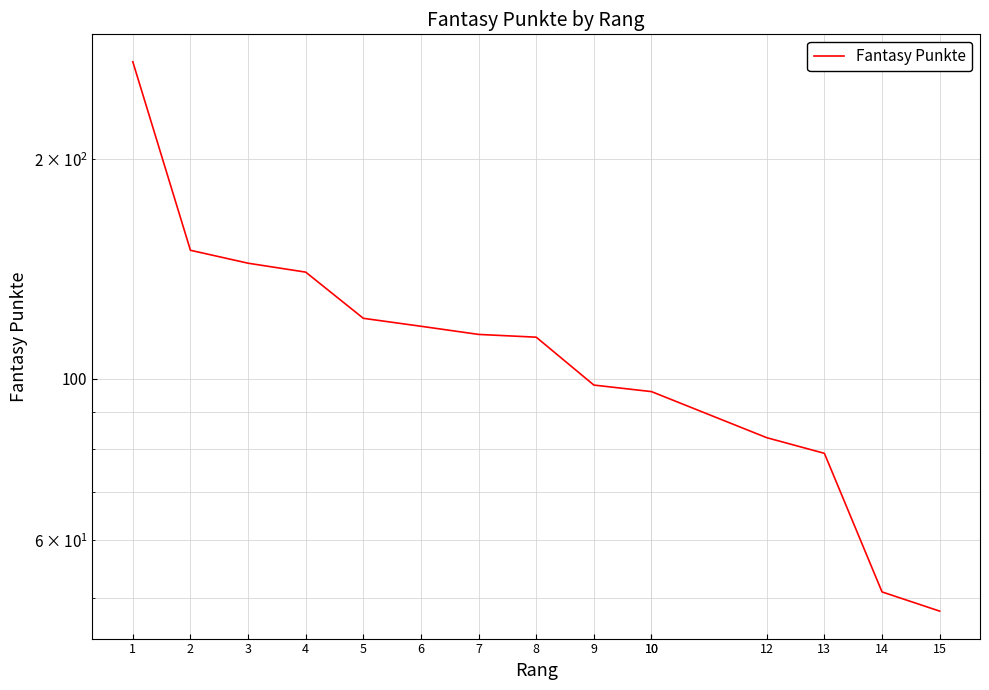

What is the difference between the maximum and second lowest values?

221